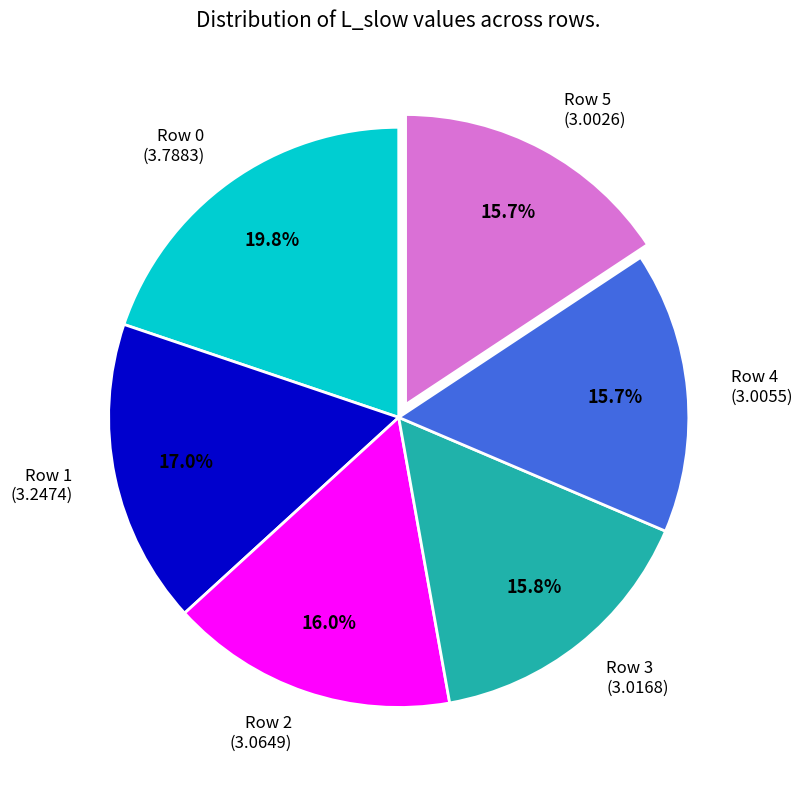

Is there any slice that represents more than half of the pie?

No